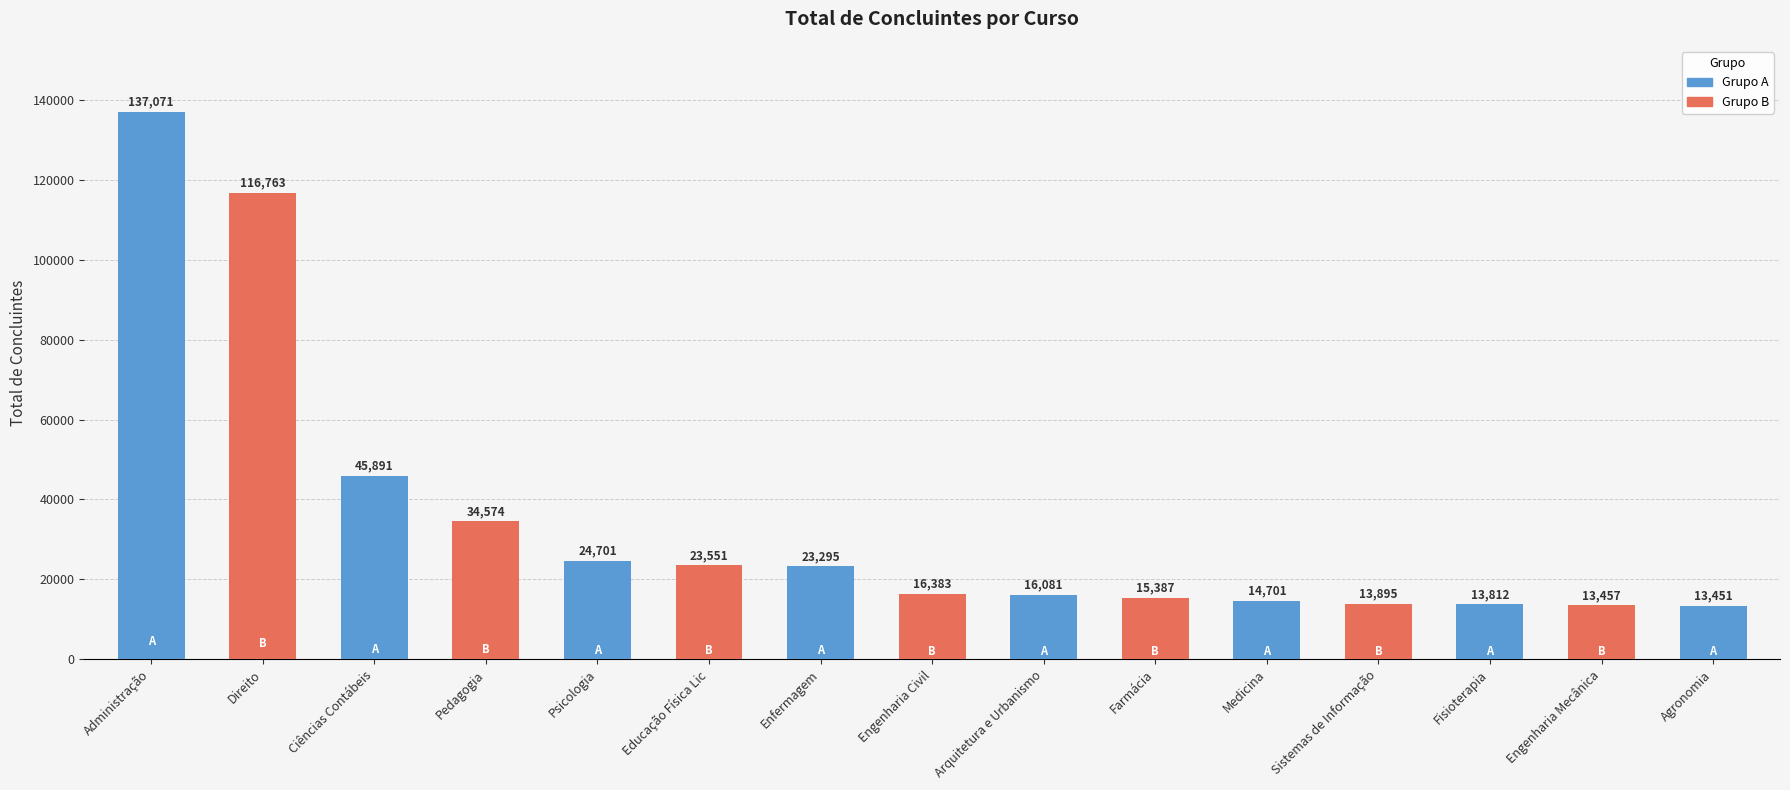

At which label does the data first exceed 16383?

Administração